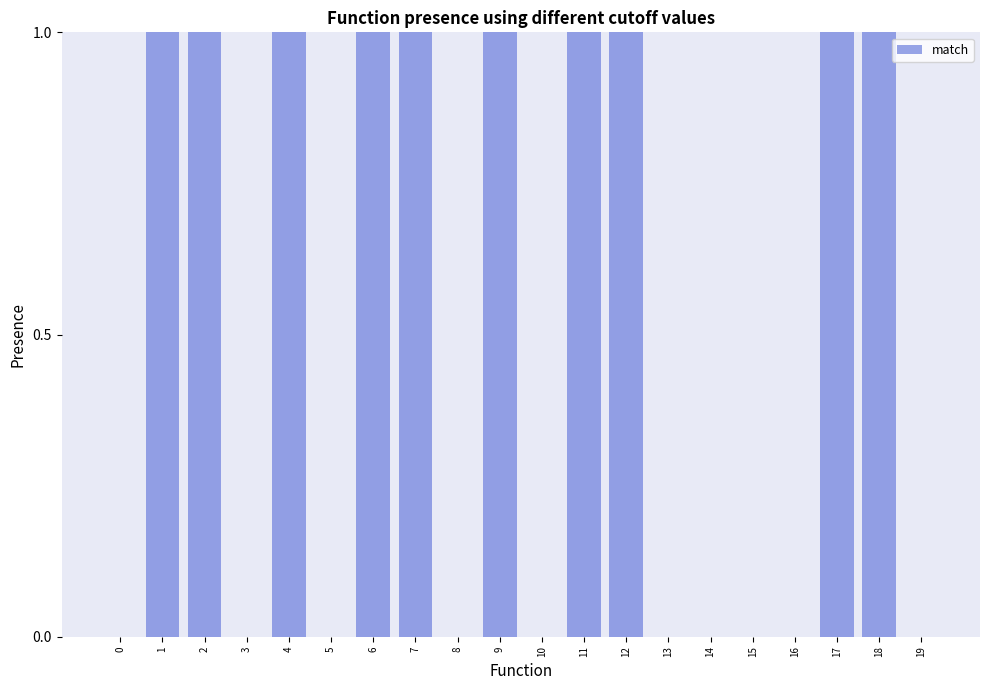

The value at 13 is 0. True or false?

True